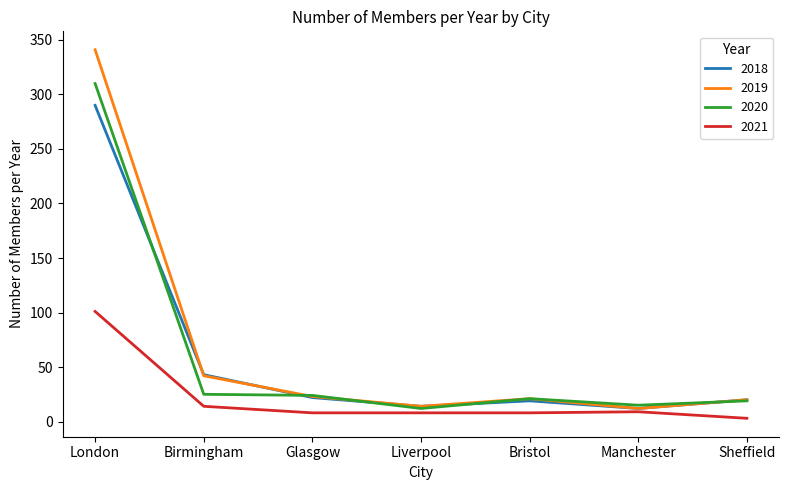

True or false: 2020 and 2018 cross at least once.

True